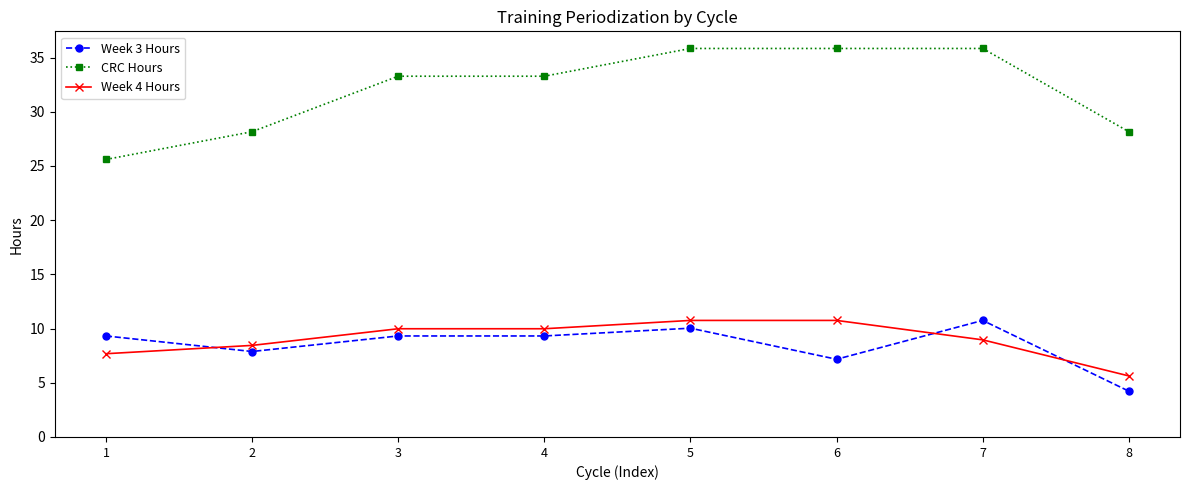

At how many categories does at least one series exceed 18?

8